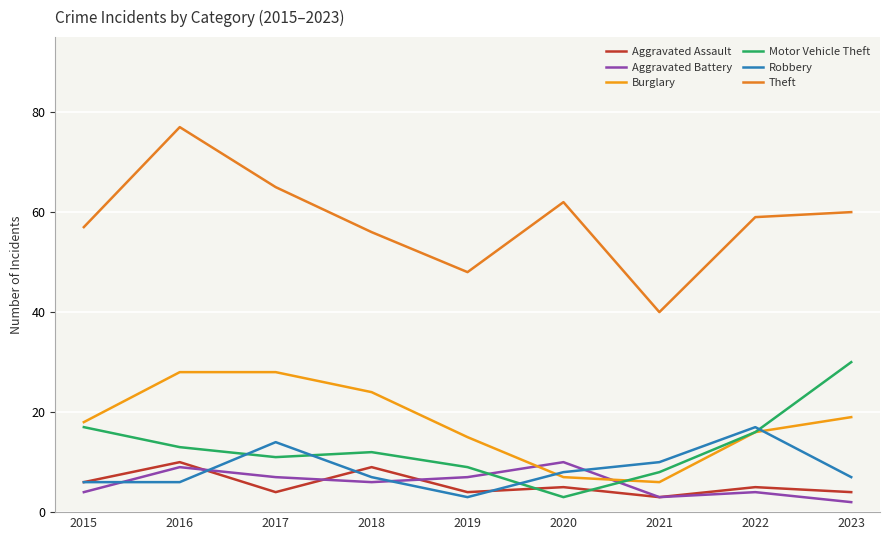

What is the difference between the Aggravated Assault values at 2018 and 2015?

3